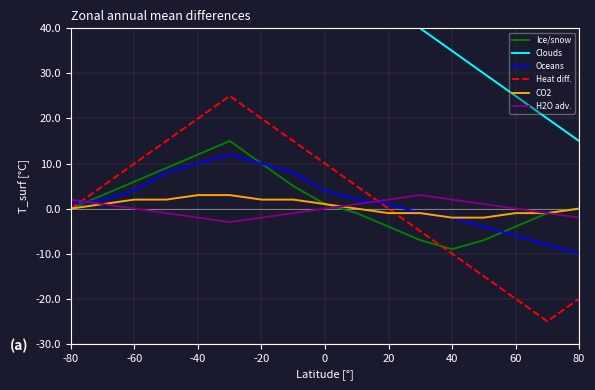

True or false: Oceans has a value of 4 at 0.

True